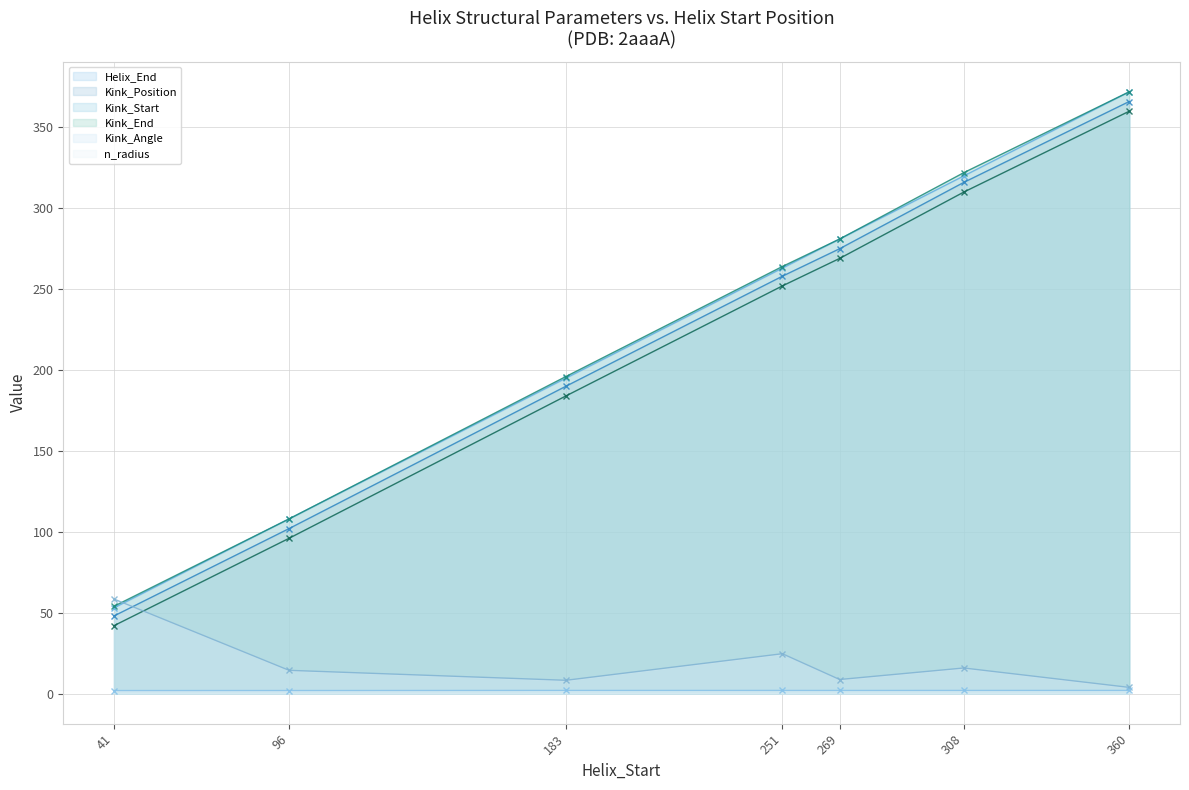

What is the approximate value of Kink_Angle at 360?

3.8